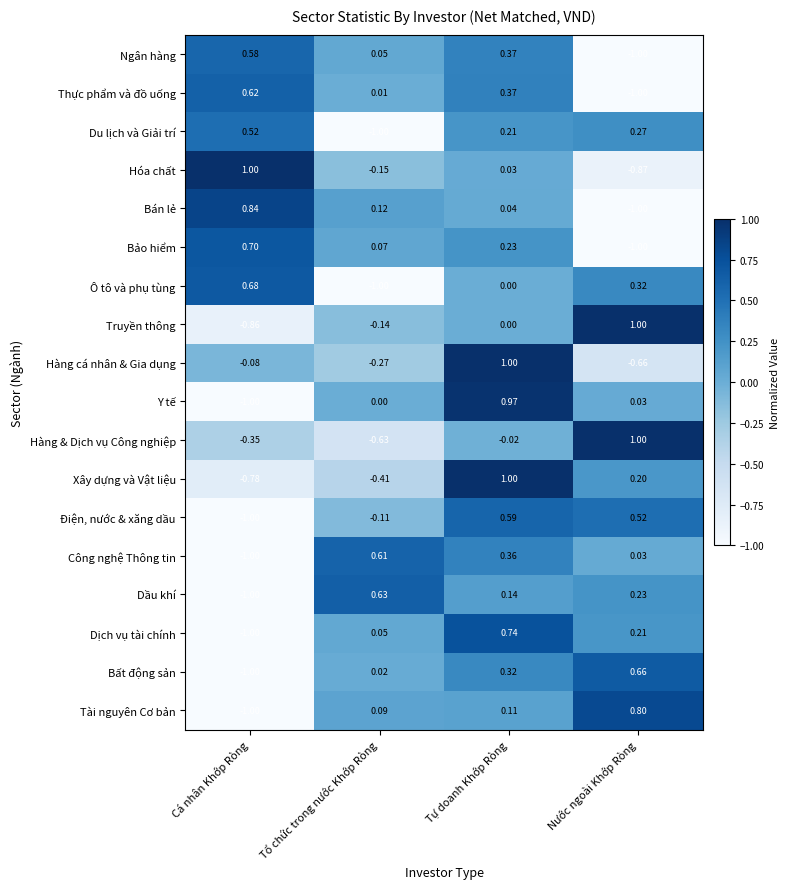

At which category is the sum across all series the highest?

Tự doanh Khớp Ròng